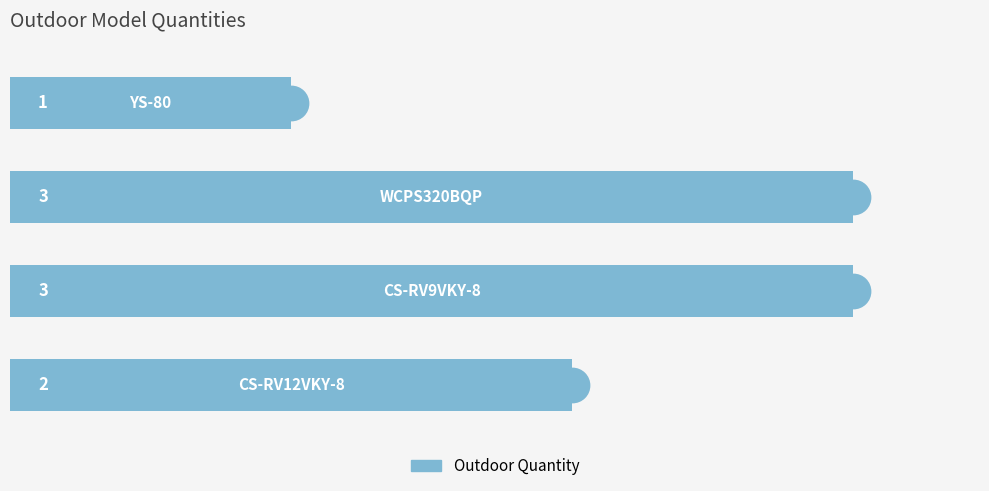

How many values are between 2 and 3?

3